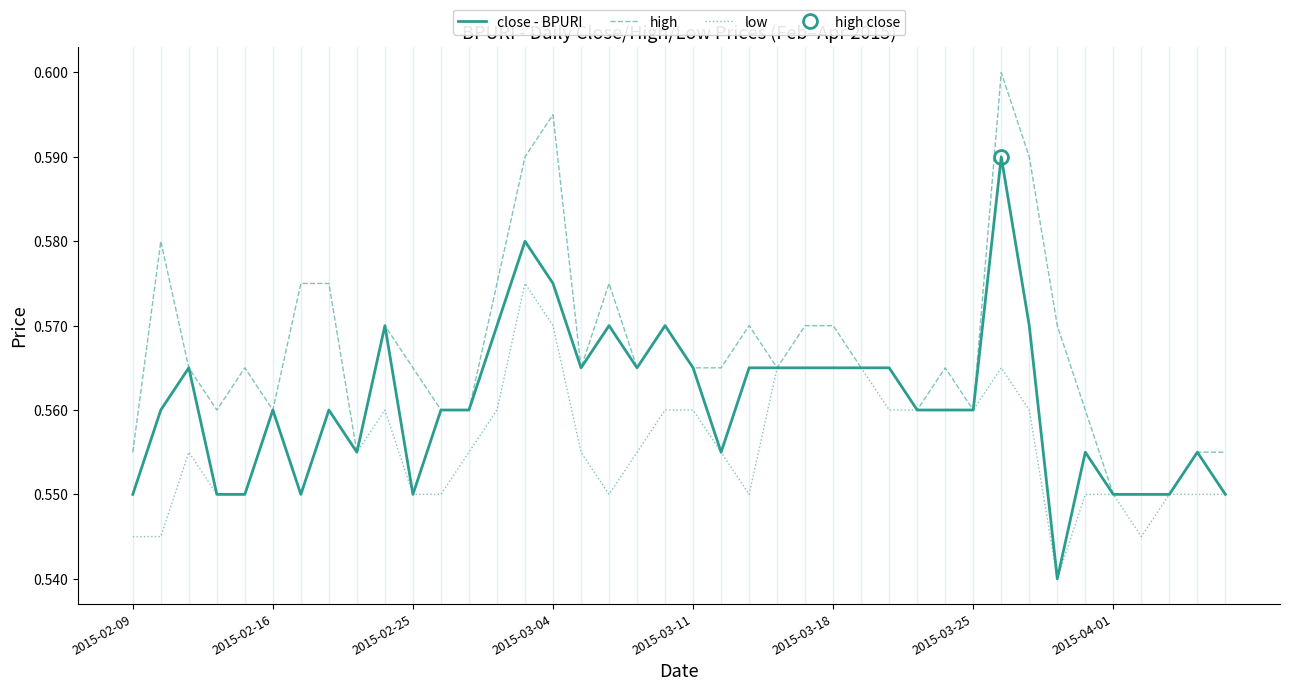

What are all the series names shown in the legend?

close - BPURI, high, low